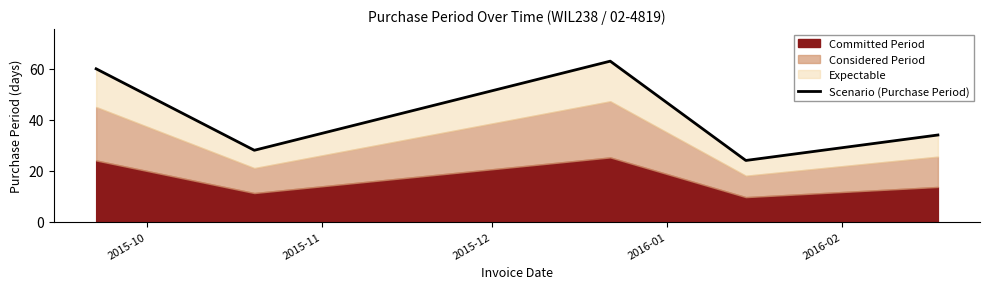

Rank the categories by value from highest to lowest.

2015-12, 2015-10, 2016-02, 2015-11, 2016-01